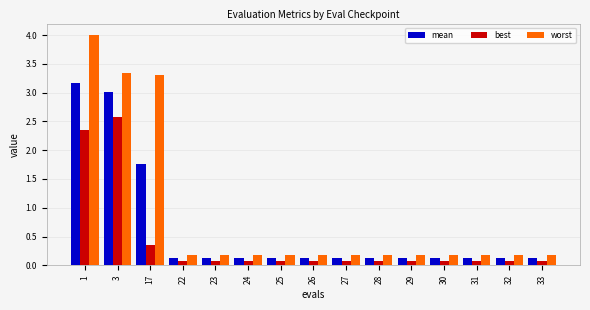

Which series has the largest range (max minus min)?

worst